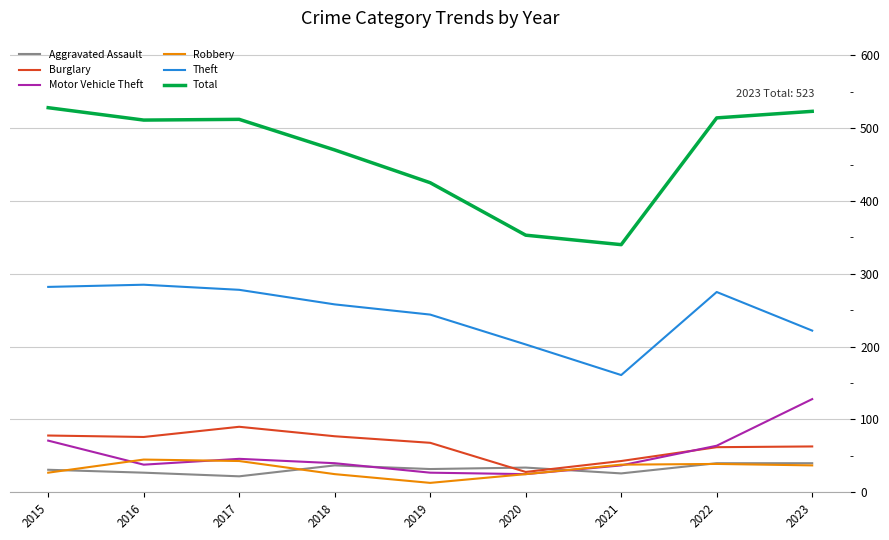

Where is the first local minimum for Robbery?

2019